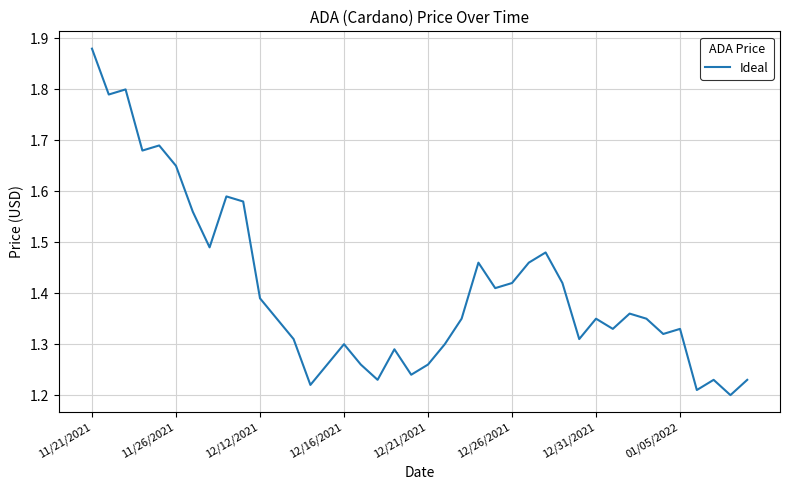

What is the difference between the maximum and minimum values?

0.7